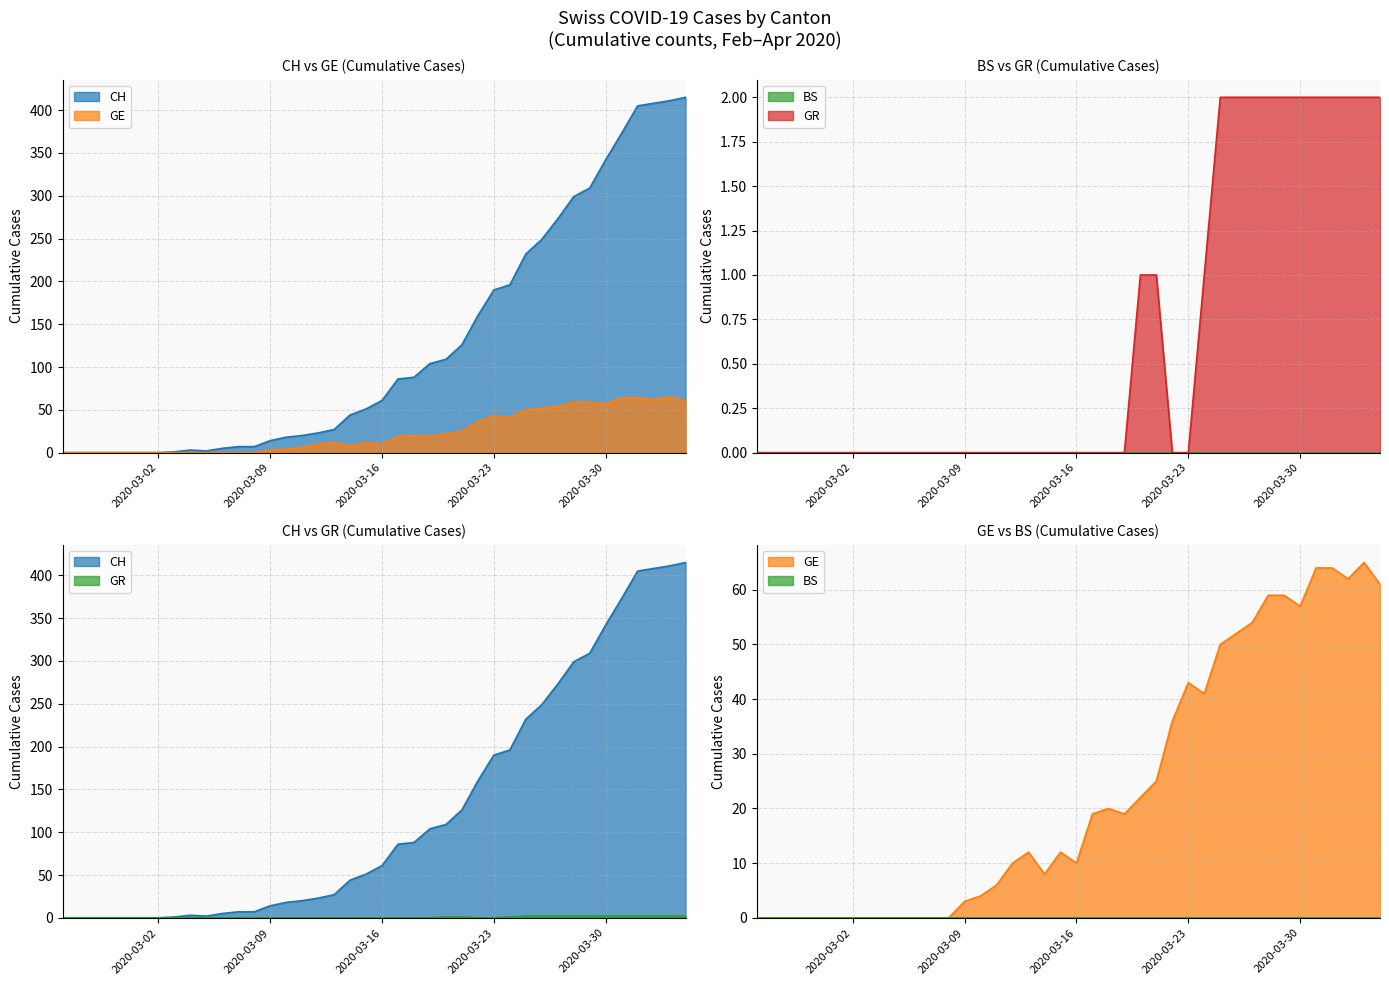

Between 2020-03-03 and 2020-03-07, which series saw the biggest shift?

CH